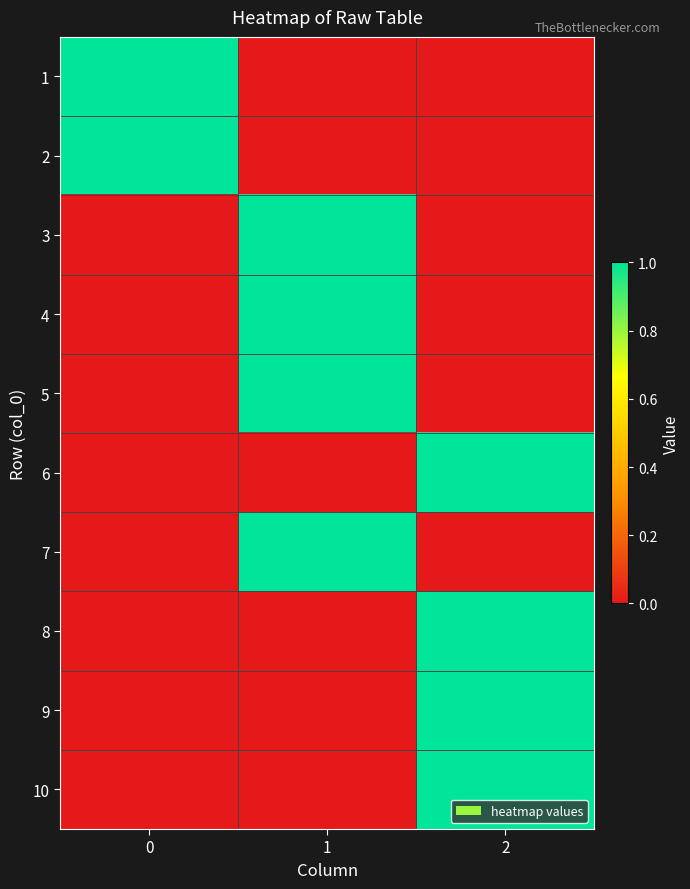

What is the total value across all series at 0?

2